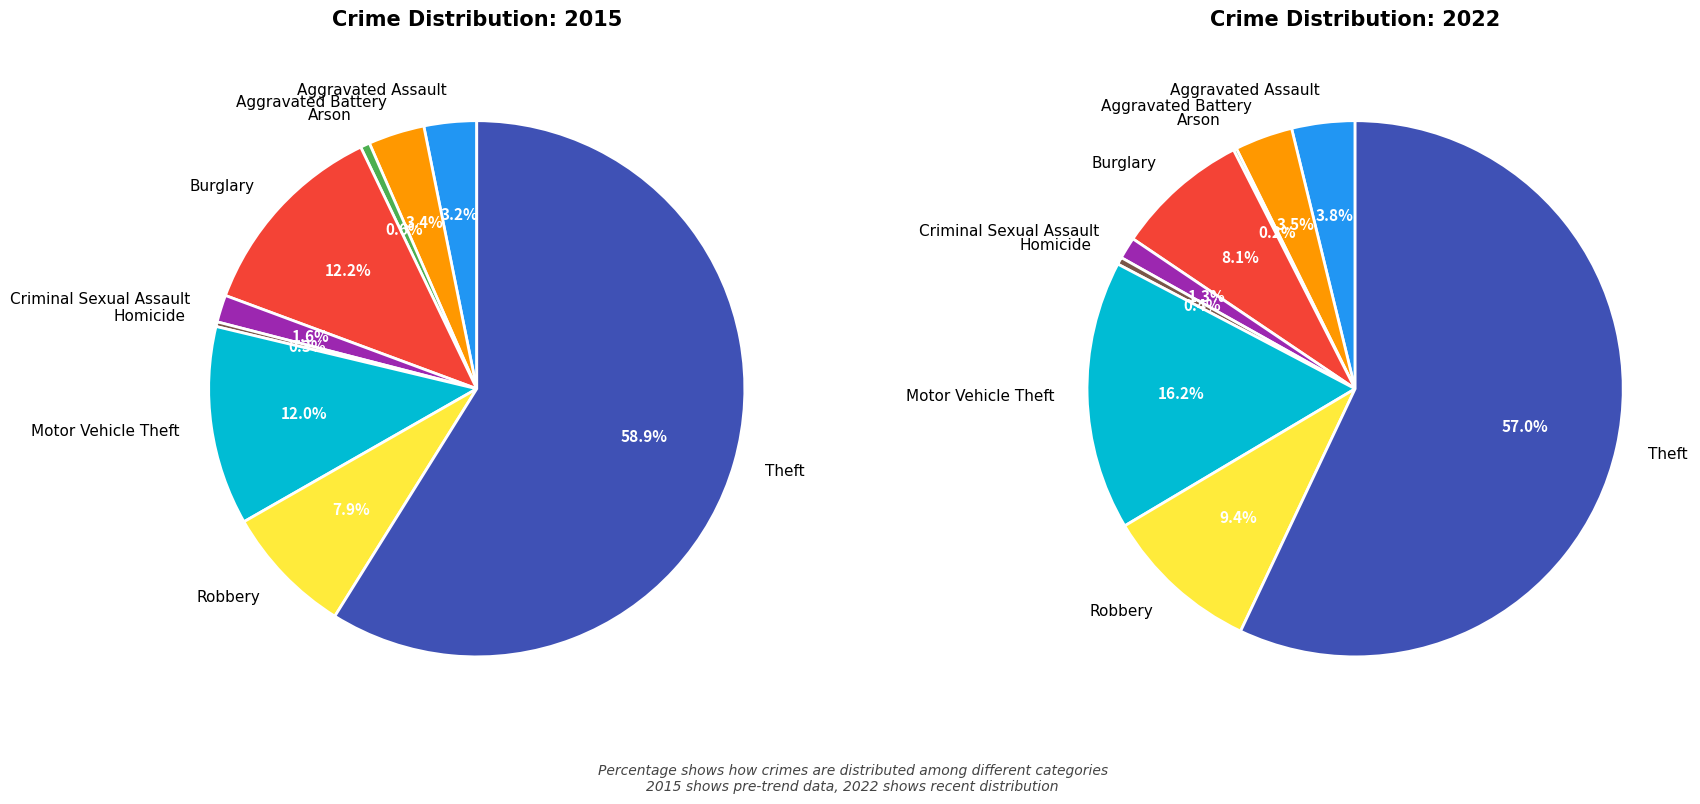

Does Theft account for over 50% of the chart?

Yes